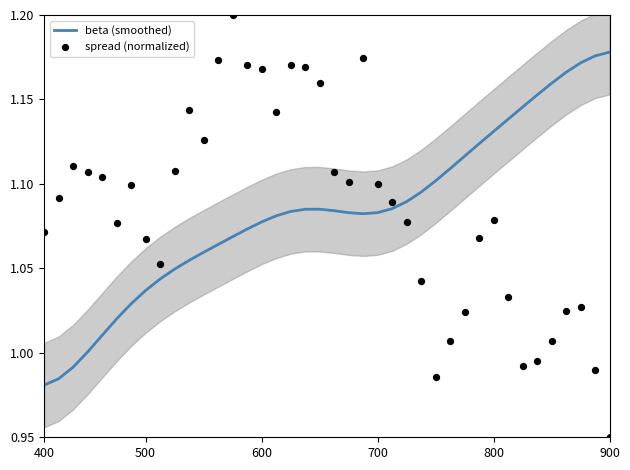

Which series reaches the minimum Y coordinate?

spread (normalized)